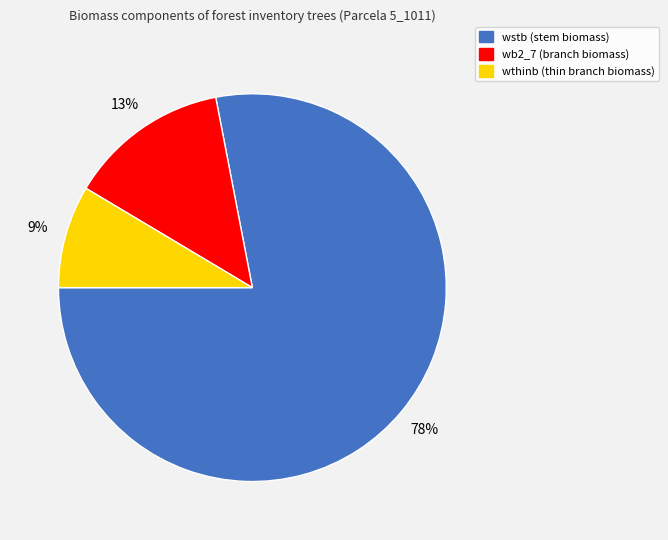

To the nearest percent, what is the difference between the largest and smallest slice percentages?

69%